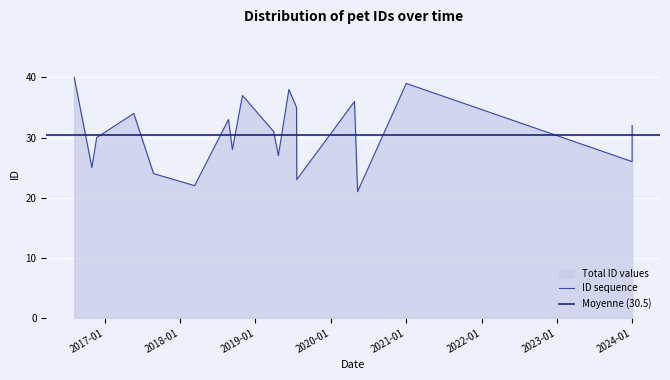

Is it true that the value at 2024-01-01 is 15?

False